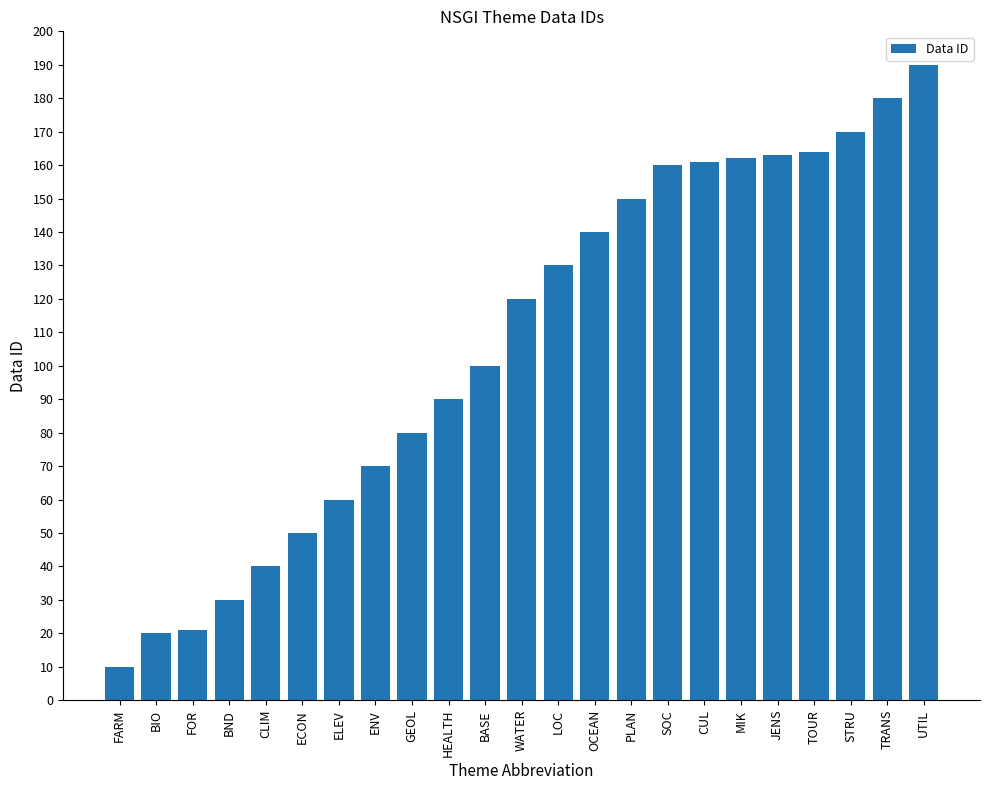

Reading left to right, what are all the values shown in this chart?

10	20	21	30	40	50	60	70	80	90	100	120	130	140	150	160	161	162	163	164	170	180	190